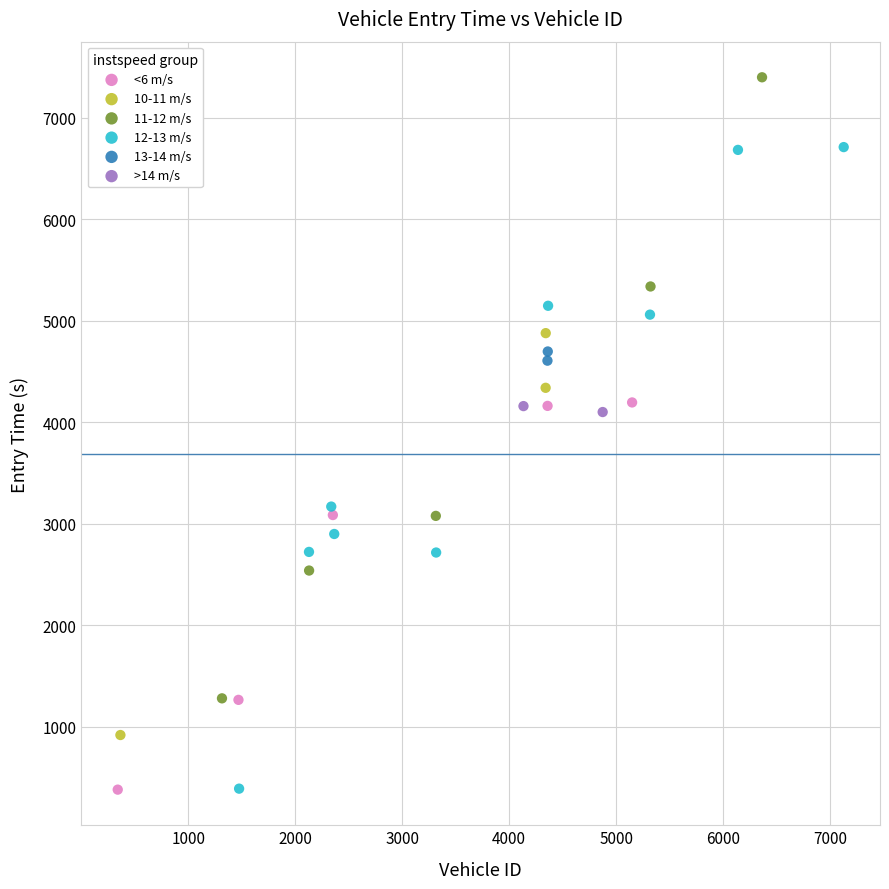

What are all the series names shown in the legend?

<6 m/s, 10-11 m/s, 11-12 m/s, 12-13 m/s, 13-14 m/s, >14 m/s